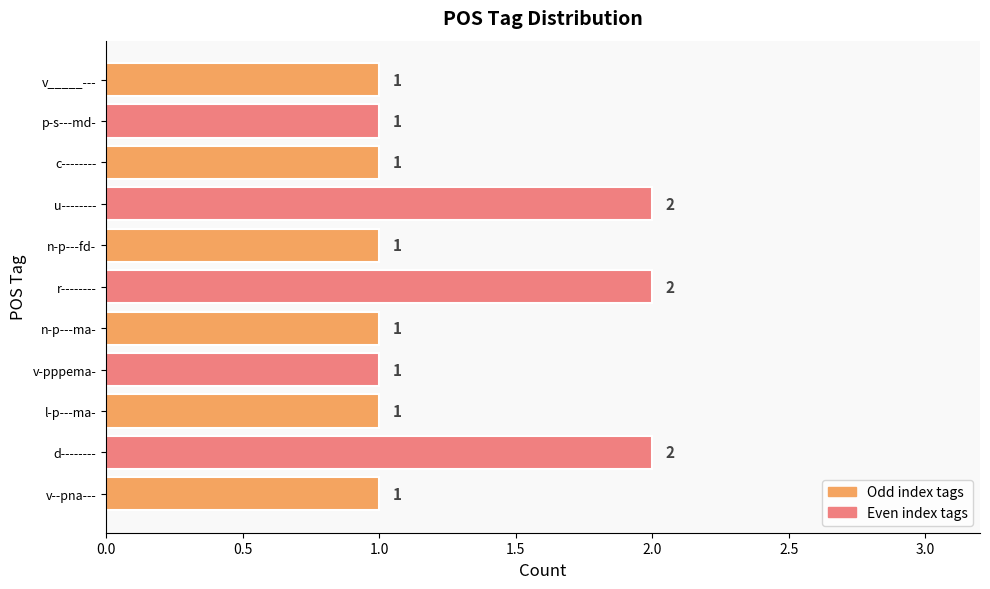

What is the sum of all values?

14